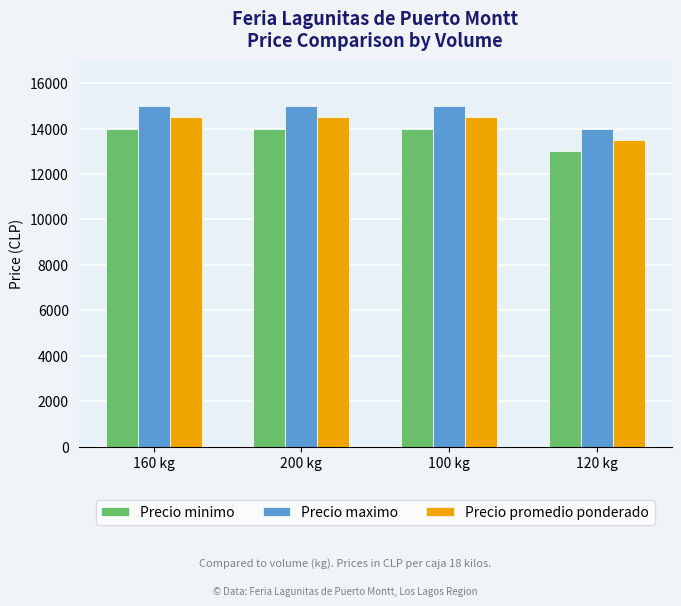

What is the difference between the highest and lowest values at 100 kg?

1000